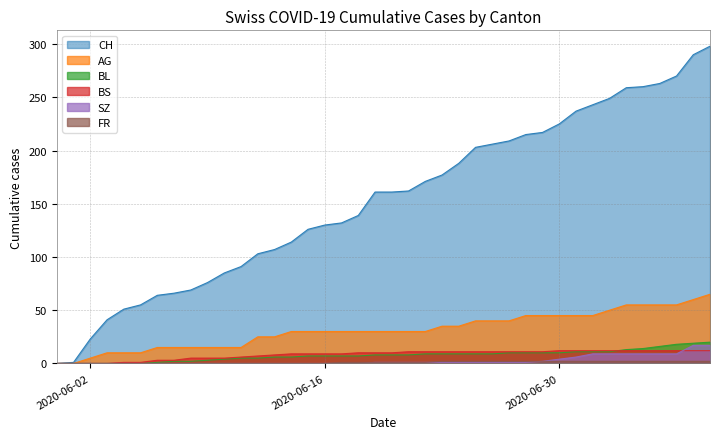

How many positive values does the BL series have?

34